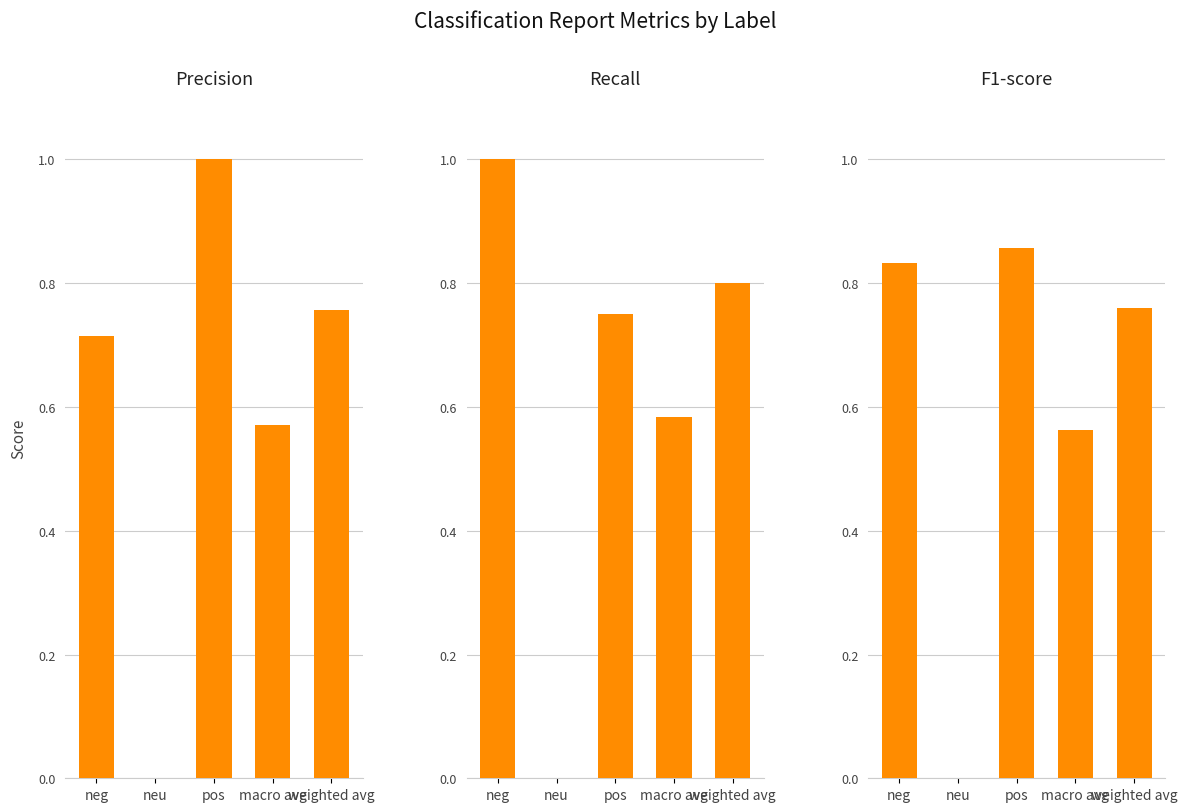

What is the sum of all f1-score values?

3.0